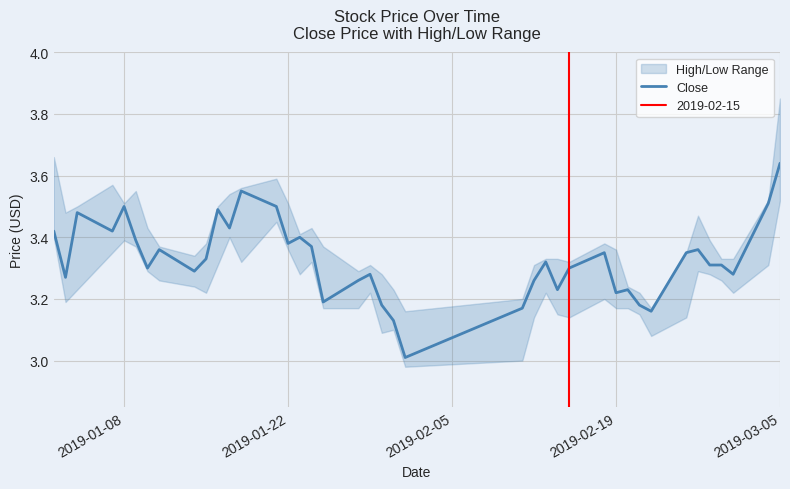

The value of Close at 2019-03-05 is 5.9. True or false?

False